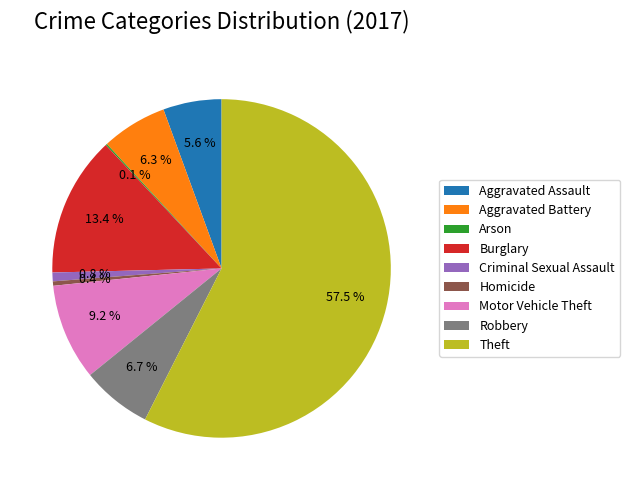

Is the sum of Aggravated Assault and Burglary greater than half?

No